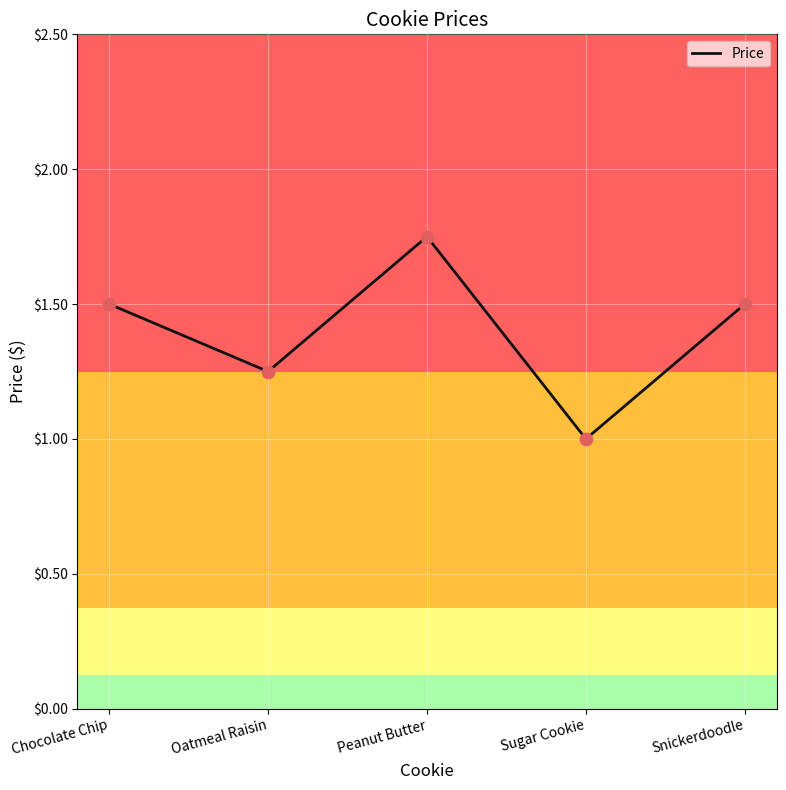

Which has a higher value, Sugar Cookie or Snickerdoodle?

Snickerdoodle